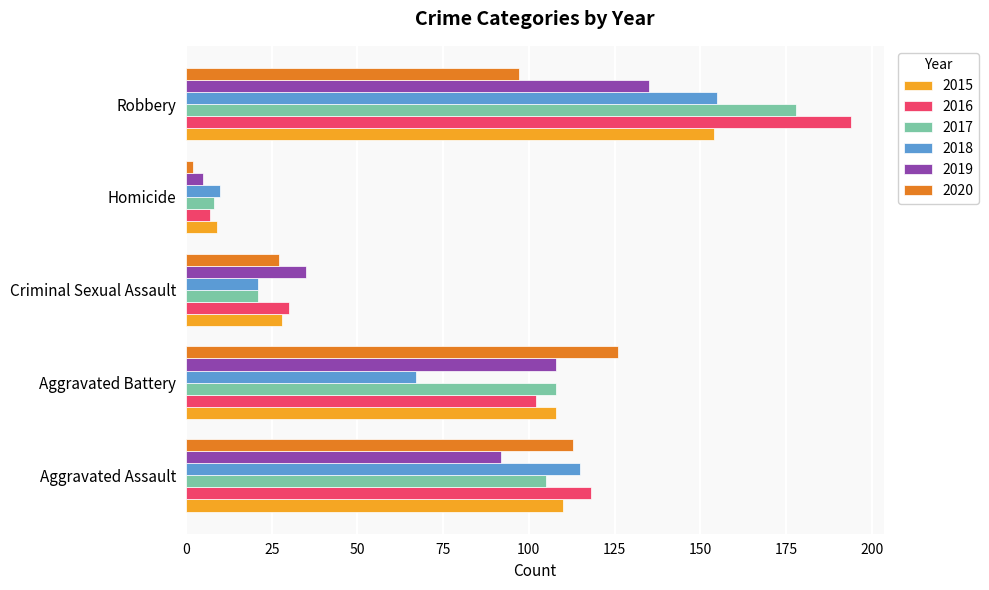

What is the maximum value shown in the chart?

194